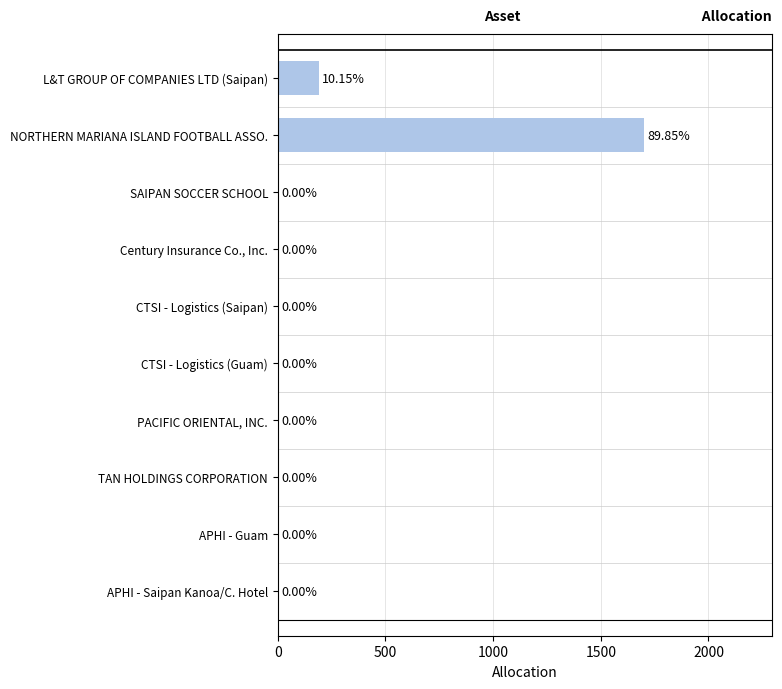

At which label is the value closest to 850?

L&T GROUP OF COMPANIES LTD (Saipan)